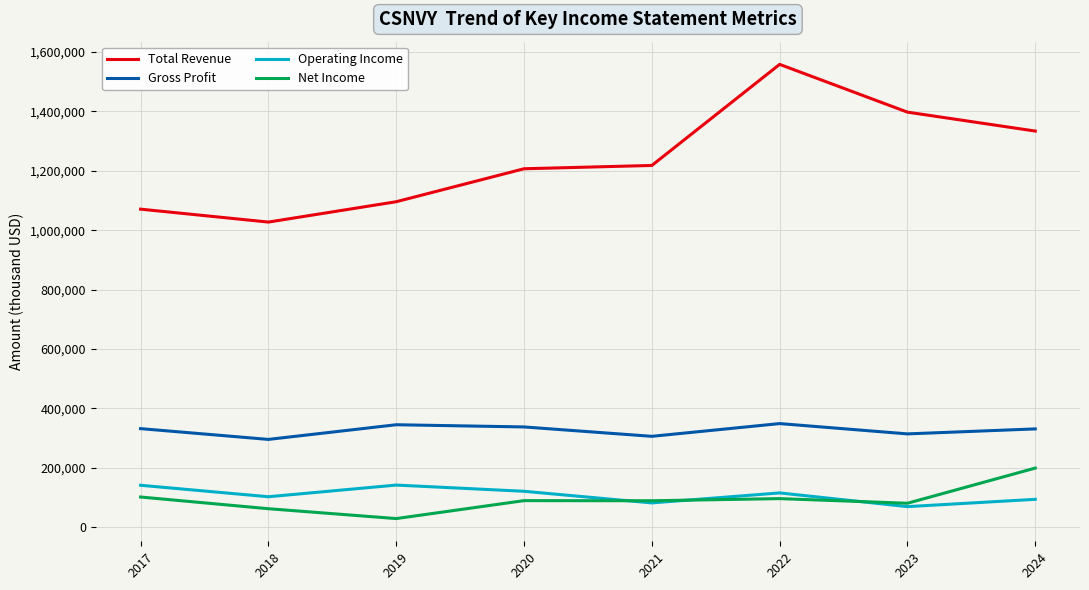

What is the spread (max minus min) of values at 2023?

1328100